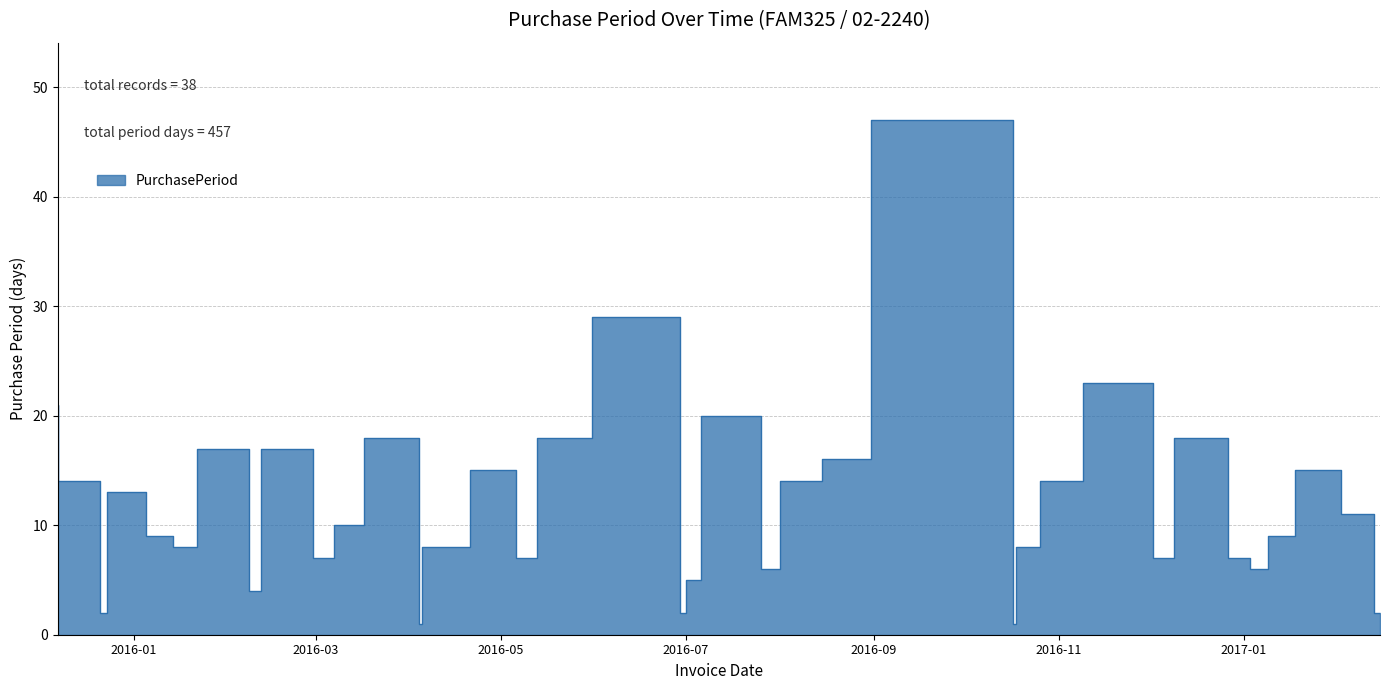

The value at 2016-08-15 is 14. True or false?

True